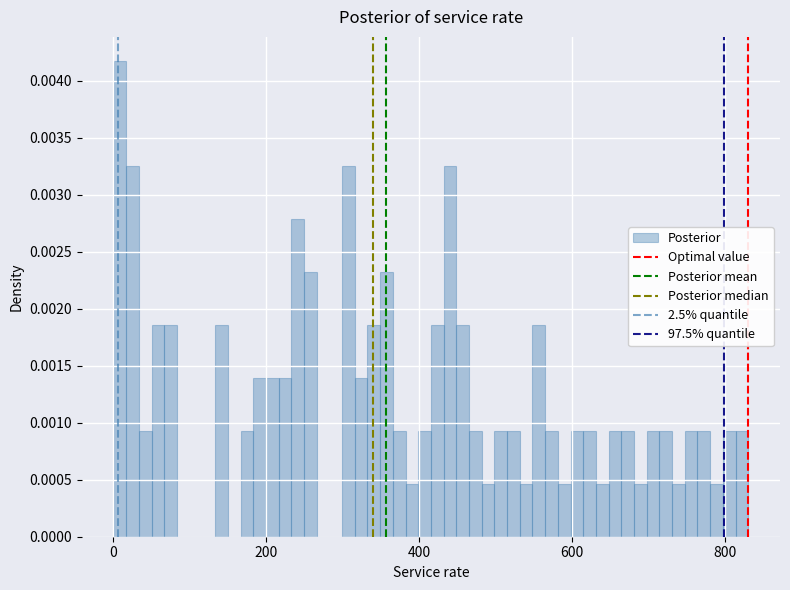

Read against the x-axis, roughly where is the centre of the tallest bar?

0